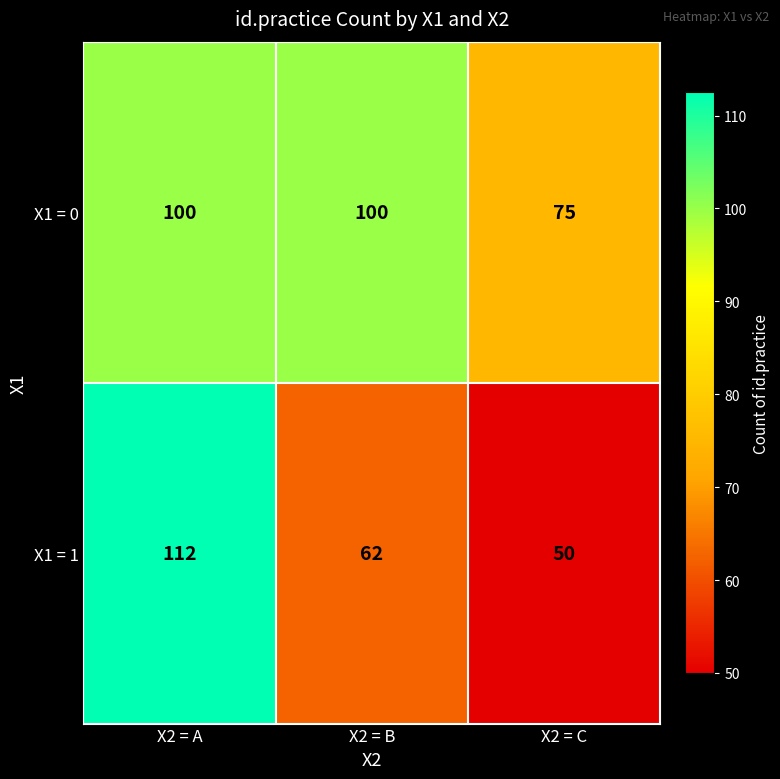

Reading left to right, list all the values displayed in this chart.

X1 = 0: 100	100	75
X1 = 1: 112	62	50